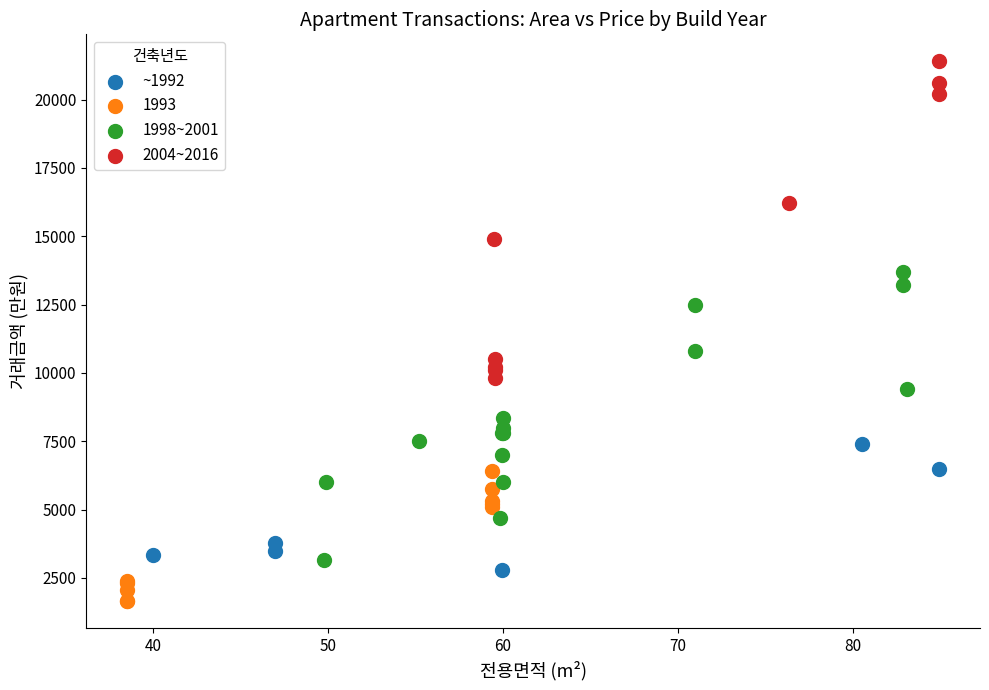

Which series reaches the minimum Y coordinate?

1993